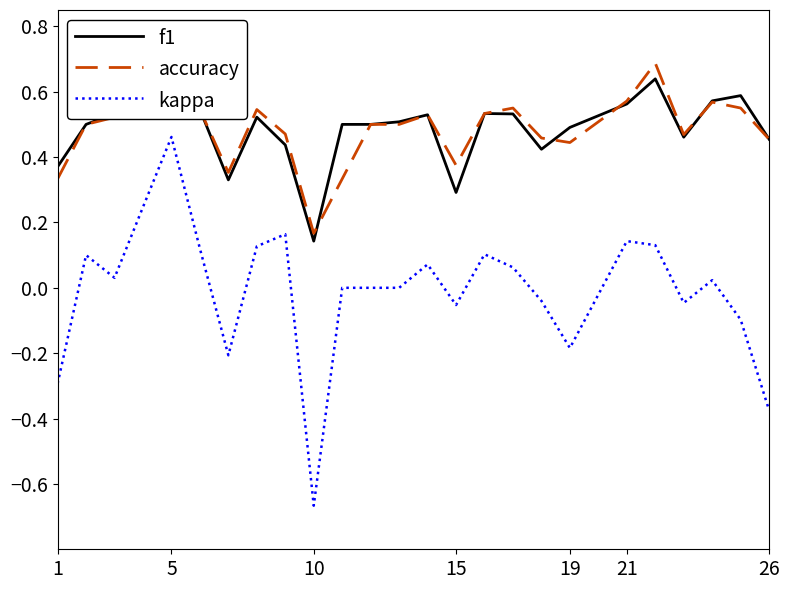

At which label does kappa reach its minimum?

10